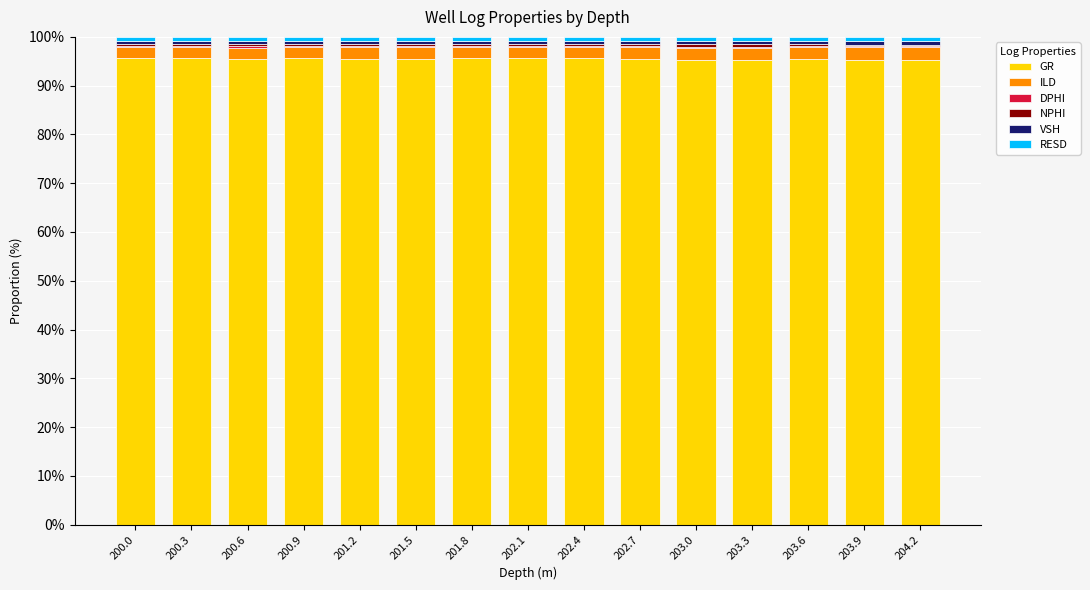

Rank the categories by VSH value from highest to lowest.

202.1, 200.0, 204.2, 202.4, 202.7, 200.9, 200.3, 203.6, 201.8, 200.6, 203.9, 201.2, 201.5, 203.3, 203.0